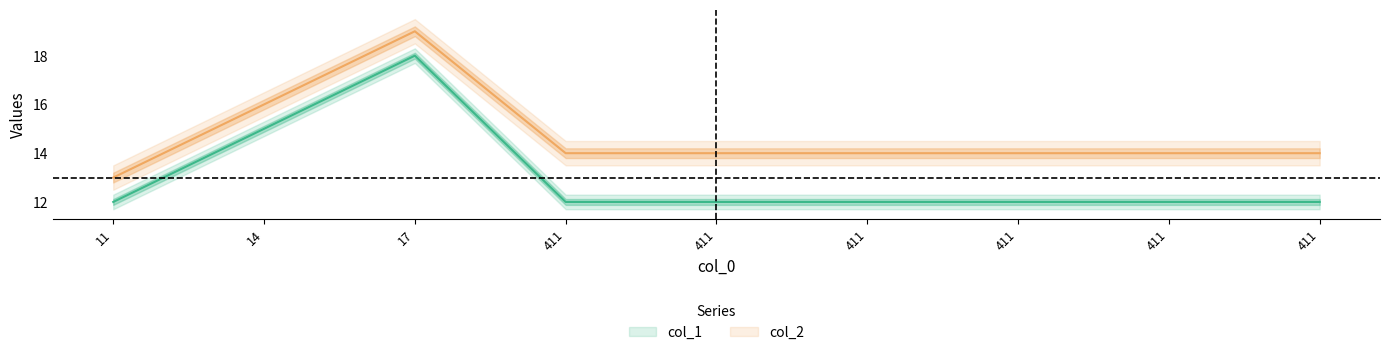

Rank the categories by col_1 value from lowest to highest.

11, 411, 411, 411, 411, 411, 411, 14, 17